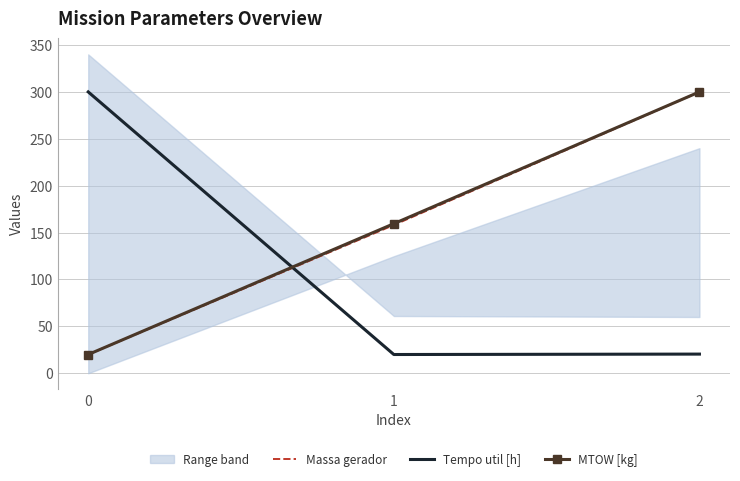

Which has a higher value, 1 or 0?

1